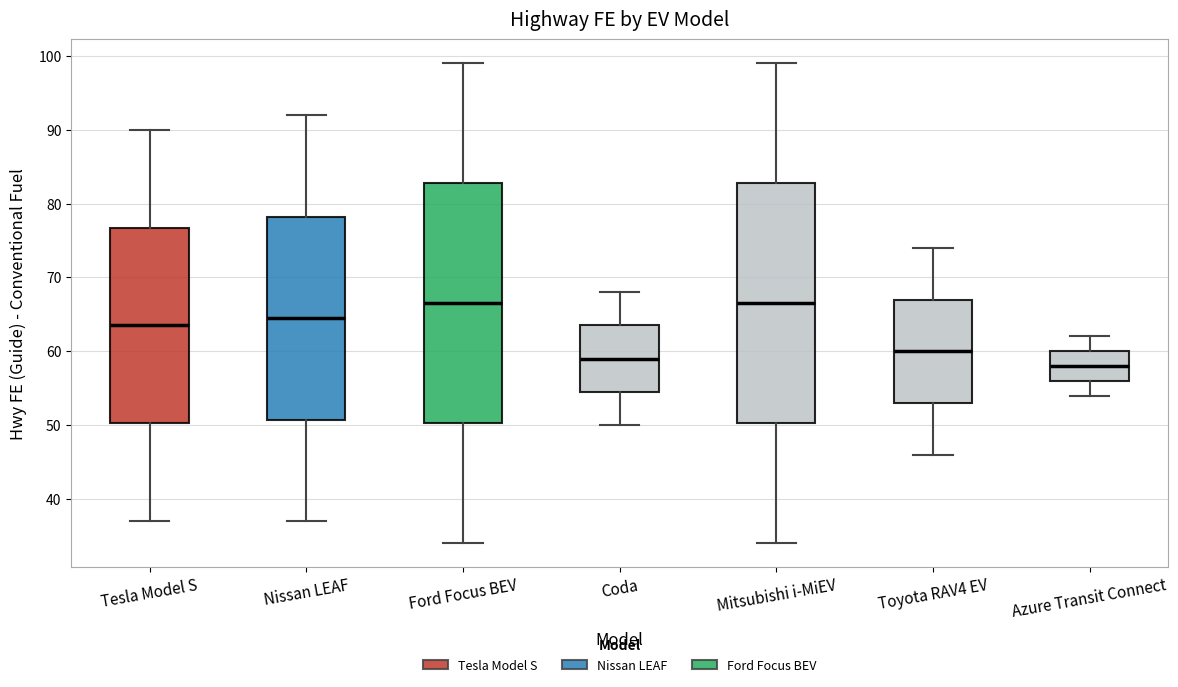

Where does the upper whisker of the box for Azure Transit Connect end on the y-axis? The values are not printed on the chart, so give them approximately, as read against the axis.

62